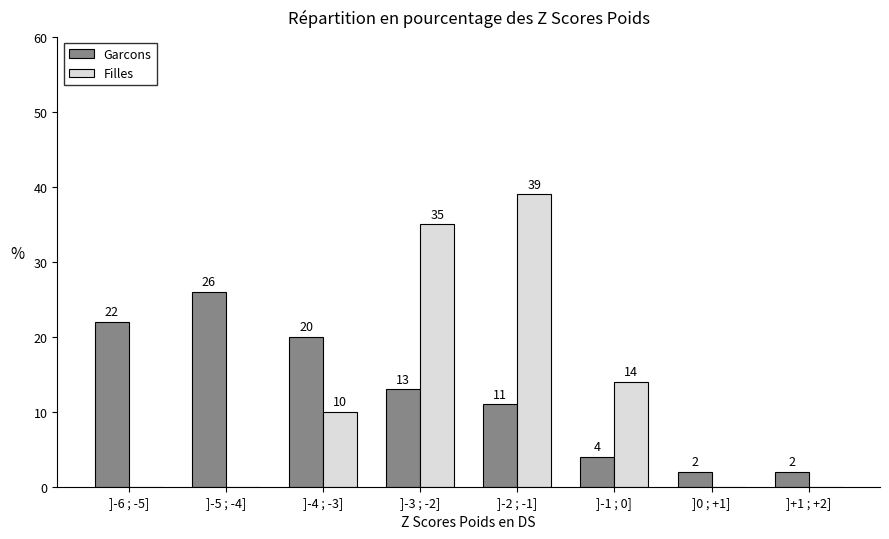

Reading left to right, list all the values displayed in this chart.

Garcons: ]-6 ; -5]=22	]-5 ; -4]=26	]-4 ; -3]=20	]-3 ; -2]=13	]-2 ; -1]=11	]-1 ; 0]=4	]0 ; +1]=2	]+1 ; +2]=2
Filles: ]-6 ; -5]=0	]-5 ; -4]=0	]-4 ; -3]=10	]-3 ; -2]=35	]-2 ; -1]=39	]-1 ; 0]=14	]0 ; +1]=0	]+1 ; +2]=0